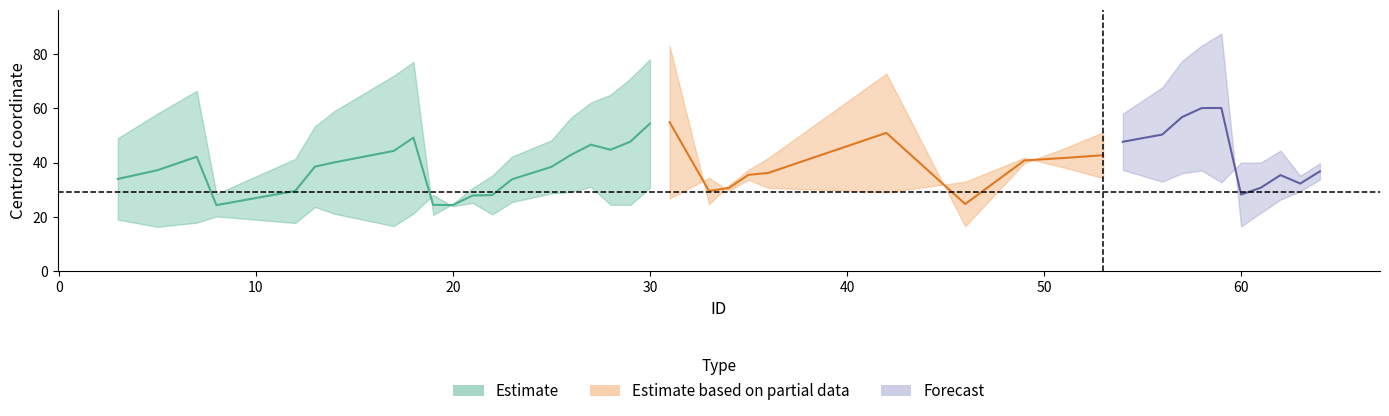

True or false: centroides_x has more than 0 points higher than both neighbors.

True